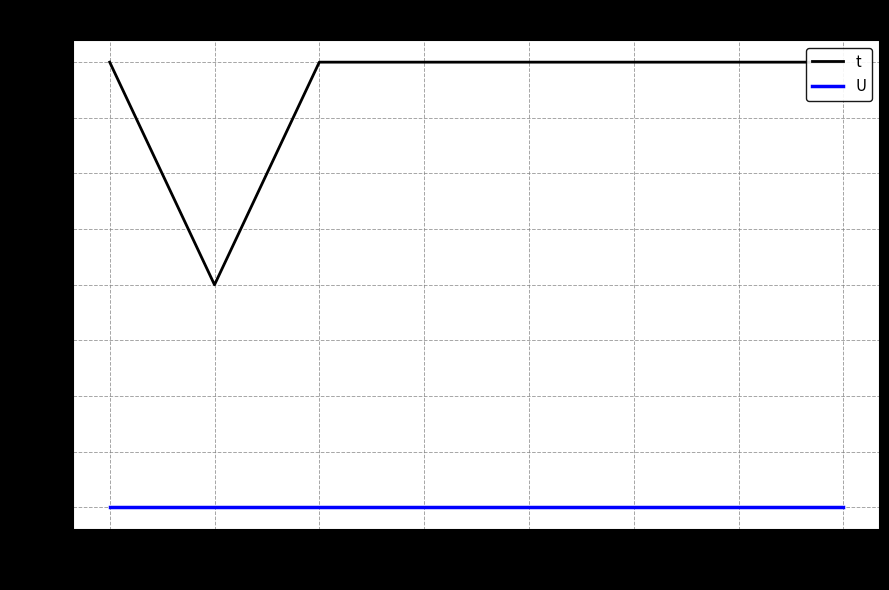

What value does the t series have at 5?

3